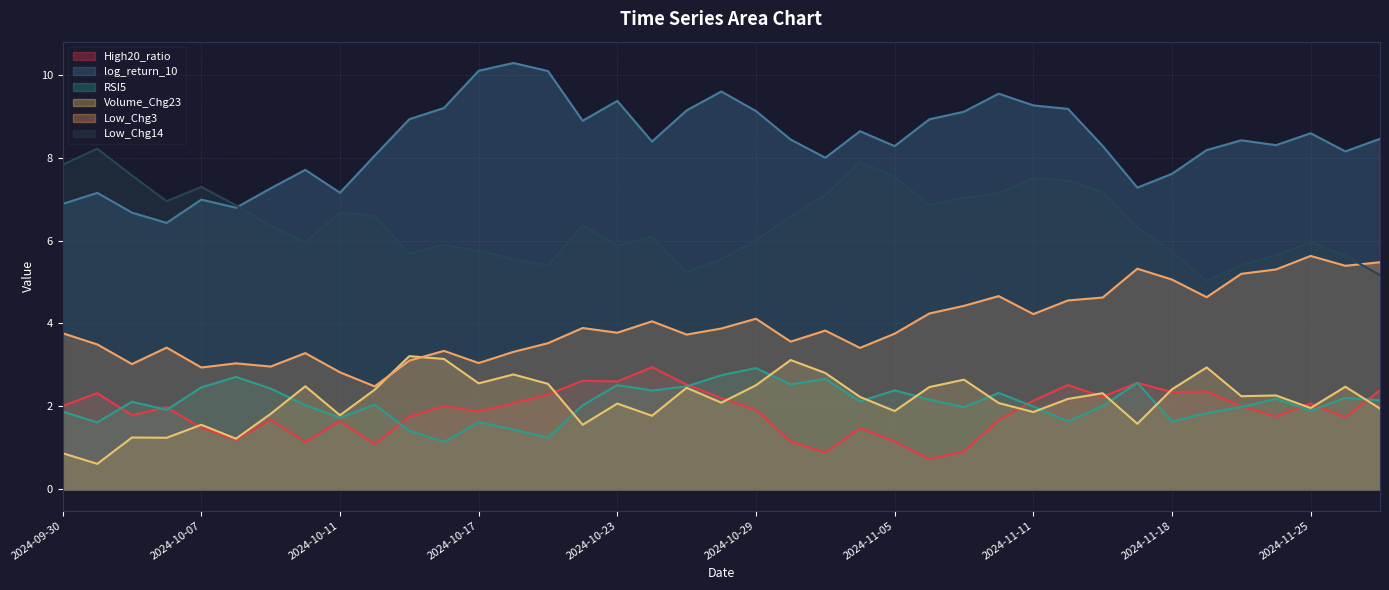

What is the sum of the log_return_10 values at 2024-11-21 and 2024-11-11?

17.7